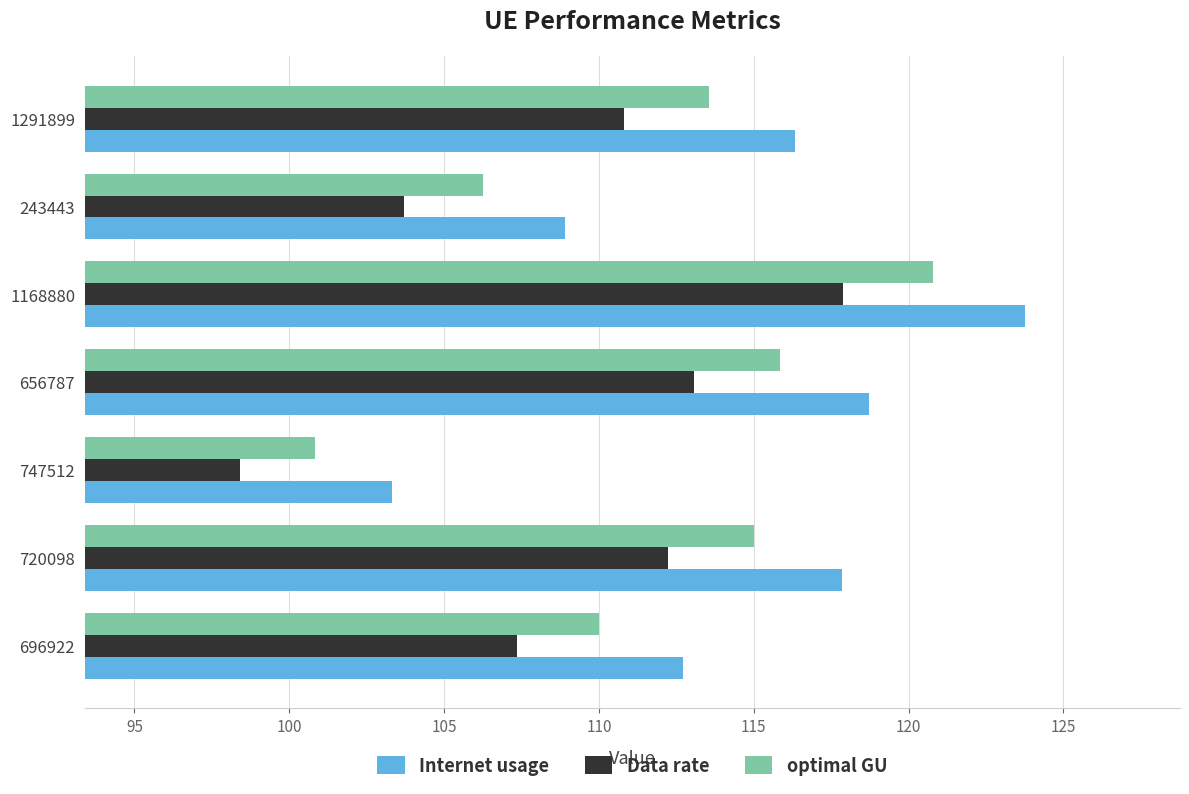

Which category has the lowest value in the Internet usage series?

747512